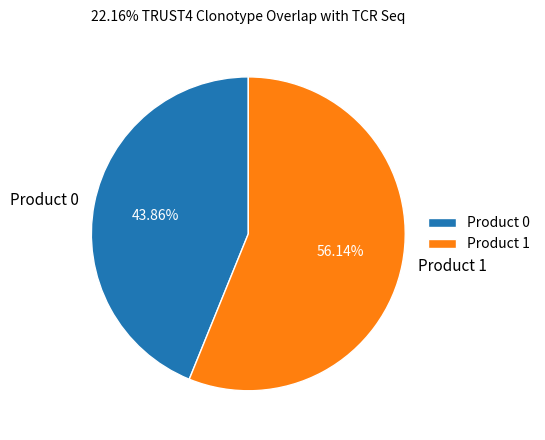

What portion of the pie excludes Product 0?

56.1%